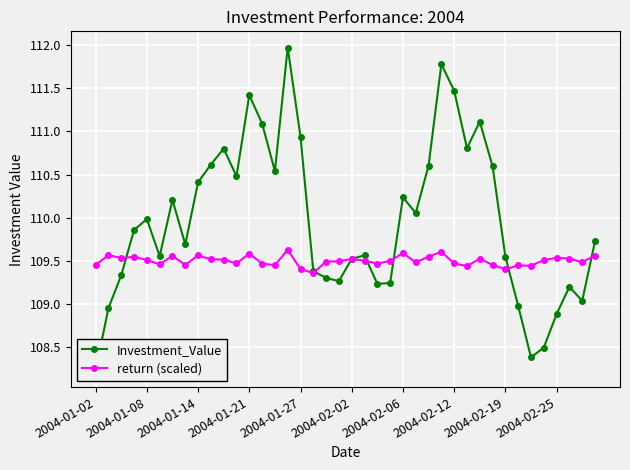

Which series changed the most between 10 and 25?

Investment_Value